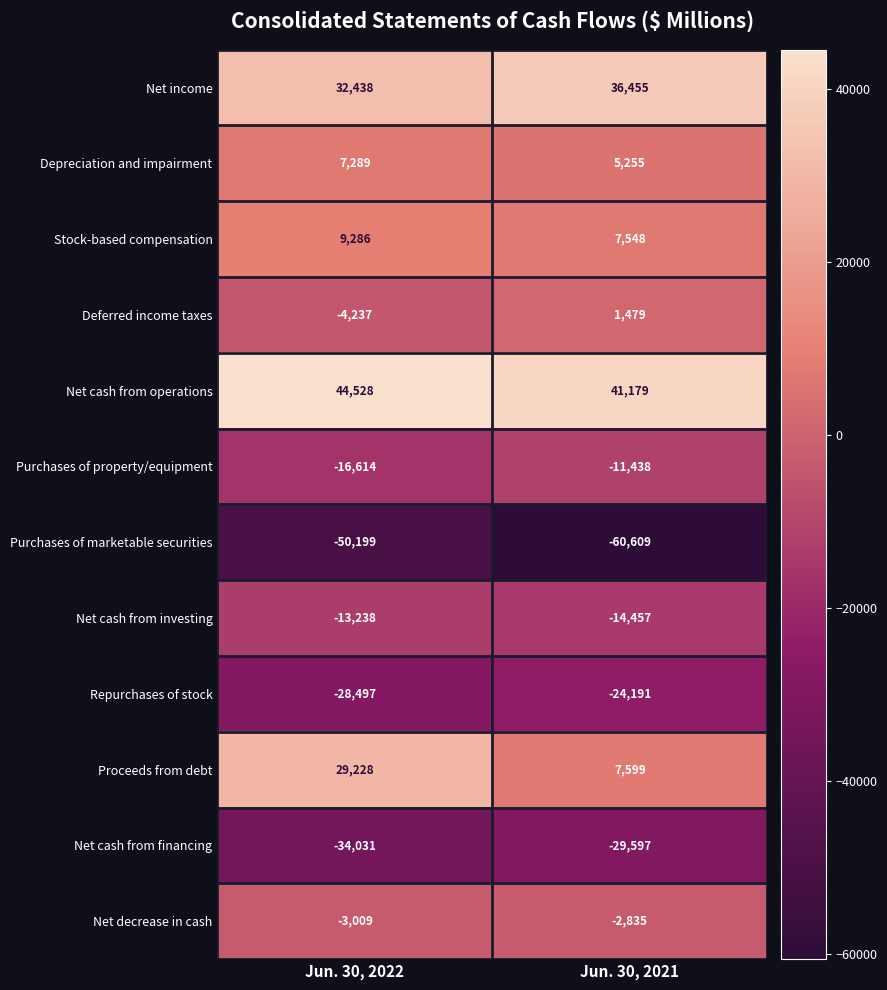

True or false: Net income has a value of 36455 at Jun. 30, 2021.

True